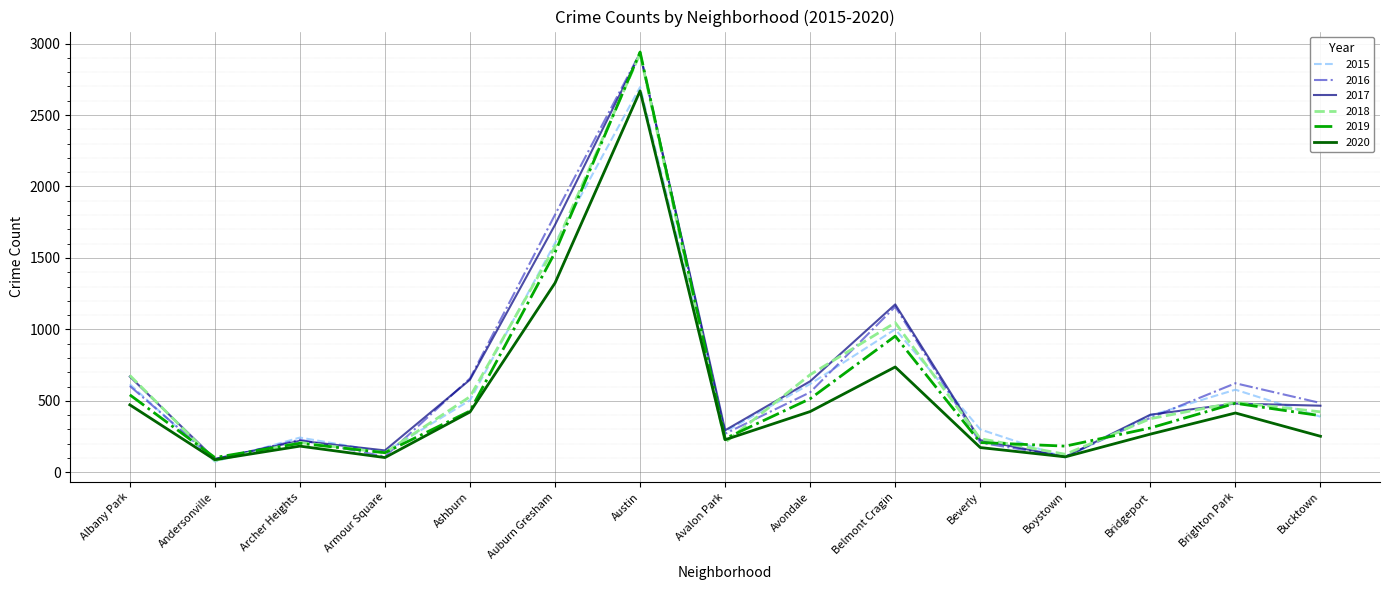

What is the maximum value shown in the chart?

2941